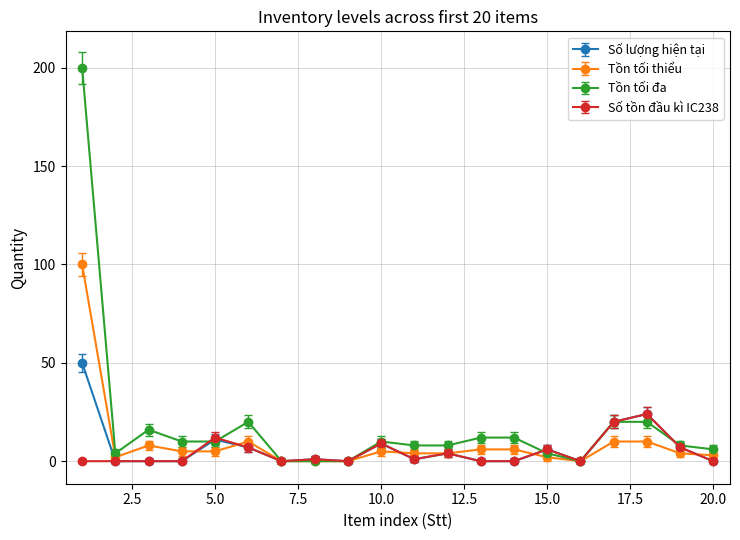

List the series in order of their peak value, lowest first.

Số tồn đầu kì IC238, Số lượng hiện tại, Tồn tối thiểu, Tồn tối đa